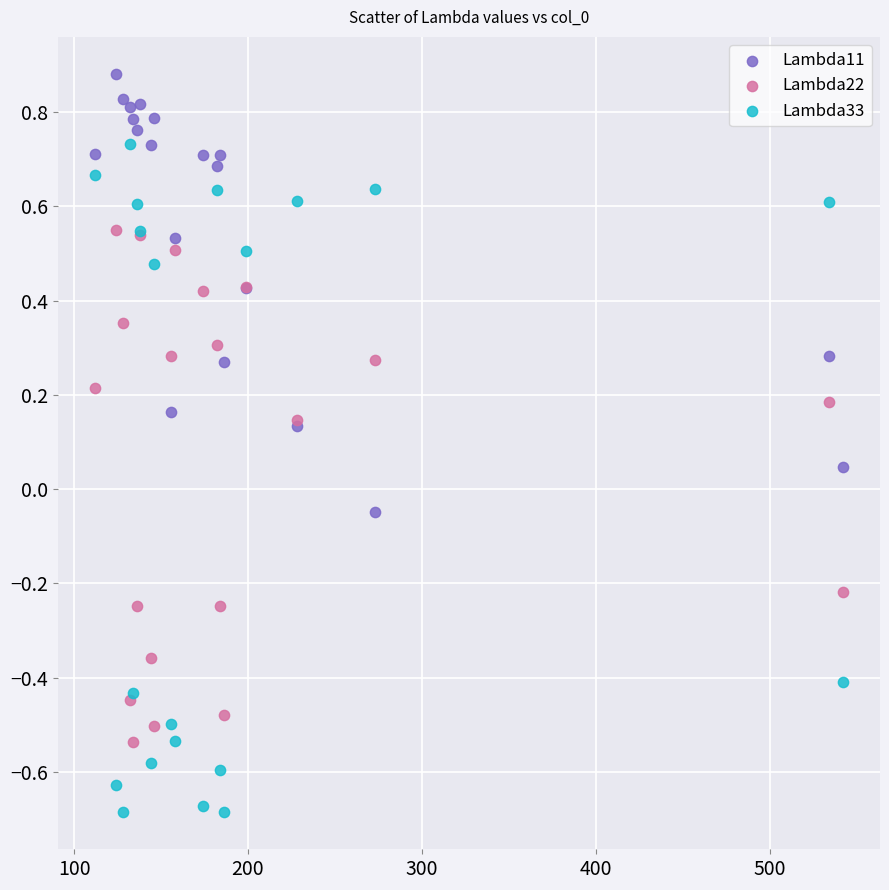

Which series reaches the maximum Y coordinate?

Lambda11